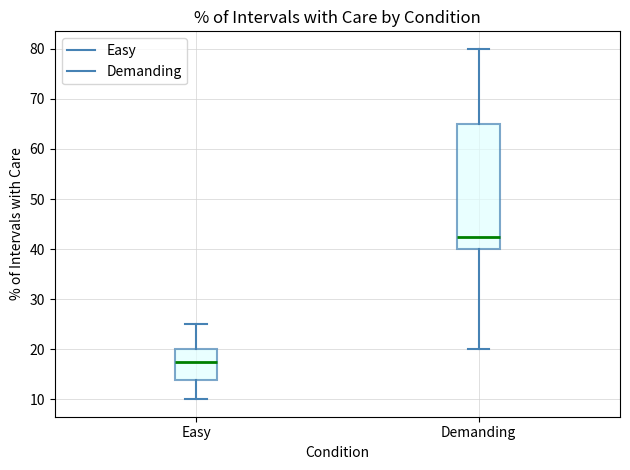

Reading left to right, read every box against the y-axis: the position of its median line, the range the box covers, and the ends of its whiskers. The values are not printed on the chart, so give them approximately, as read against the axis.

Easy: median 18, box 14 to 20, whiskers 10 to 25
Demanding: median 43, box 40 to 65, whiskers 20 to 80